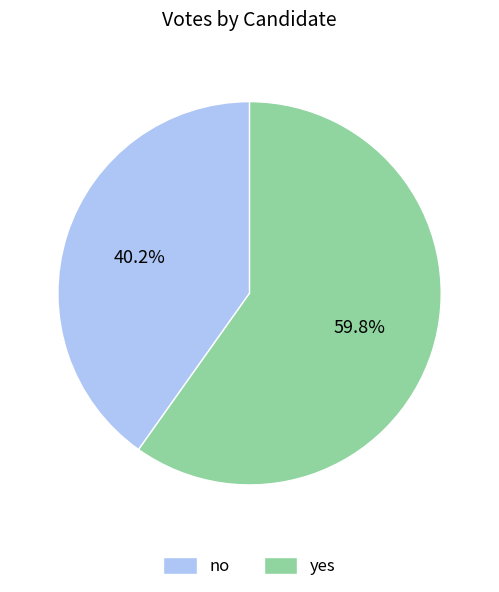

Approximately how many times larger is the value at yes compared to no?

1.5